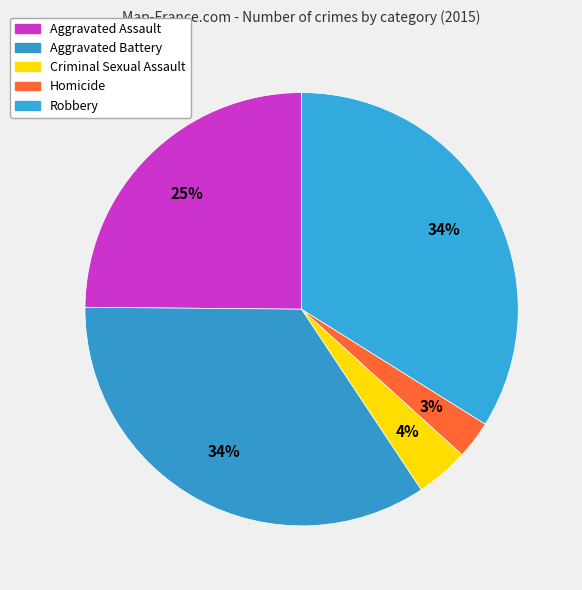

Count the number of slices in the pie.

5